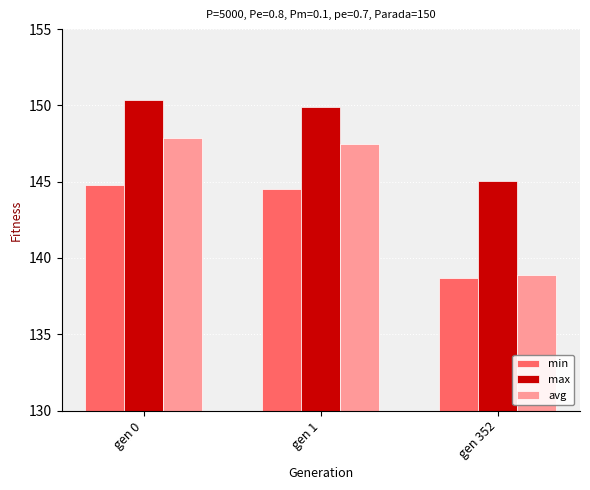

How many categories are shown in the chart?

3